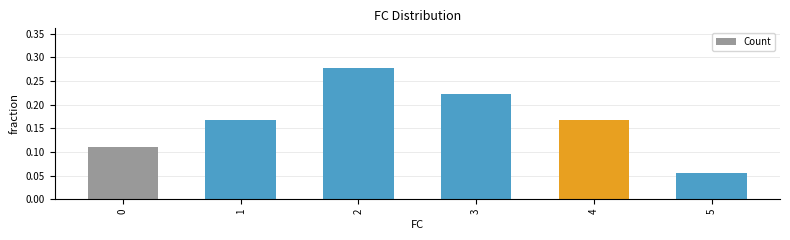

Are the bars horizontal?

No